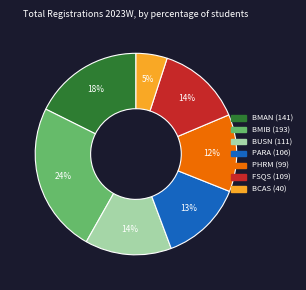

How many segments does this pie chart have?

7